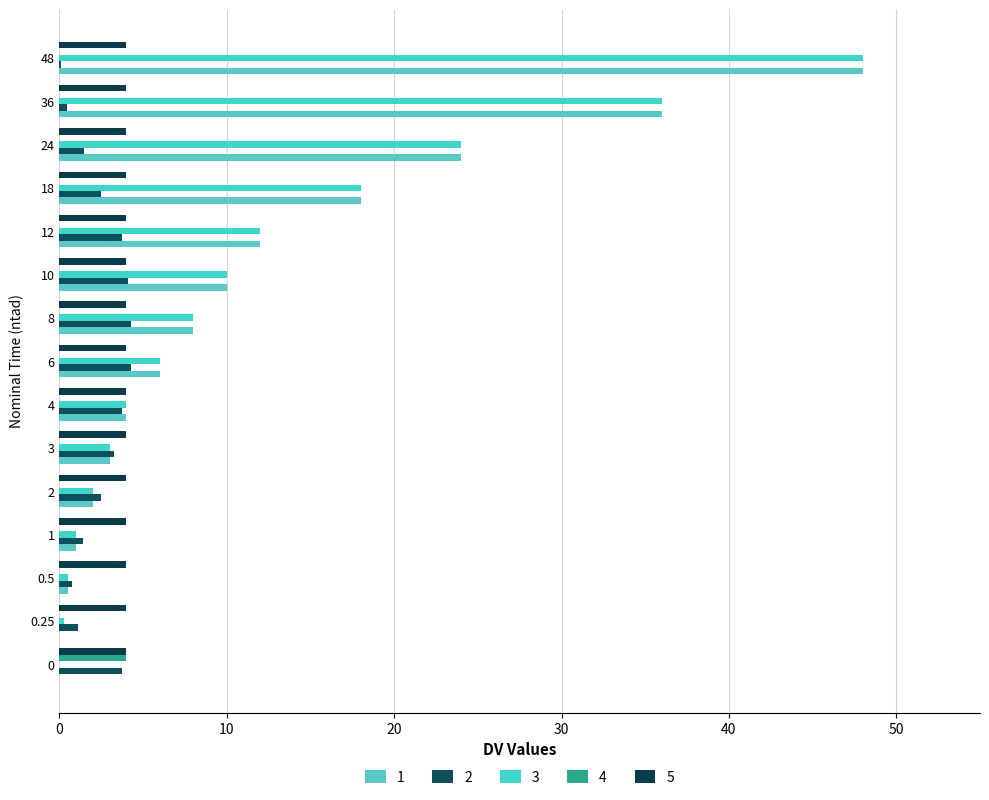

Is it true that 2 equals 7.0 at 8?

False